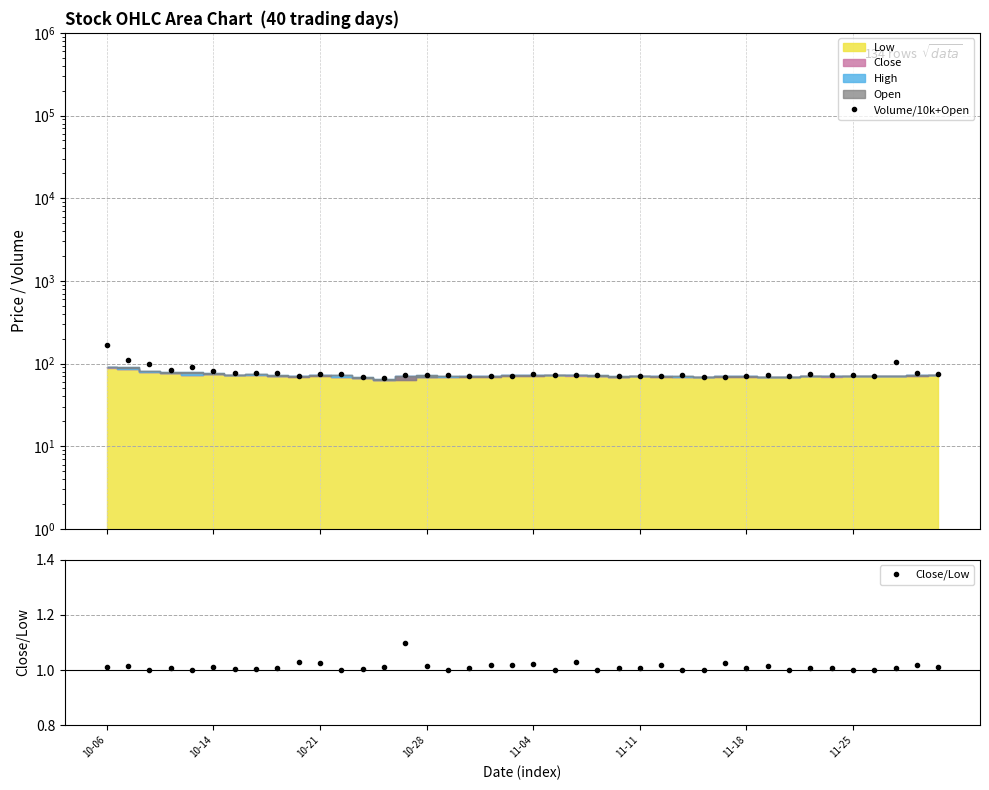

Reading left to right, what are all the values shown in this chart?

Volume/10k+Open: 166.3	110.7	99.9	84.0	91.4	82.3	75.8	77.5	75.9	70.8	74.5	75.4	68.1	66.9	73.6	71.7	72.7	70.3	70.8	71.5	74.2	73.3	73.6	72.5	70.1	71.6	69.8	72.1	69.5	69.5	71.3	72.2	70.0	74.1	72.1	73.2	71.2	103.0	76.7	74.9
Close/Low: 1.0	1.0	1.0	1.0	1.0	1.0	1.0	1.0	1.0	1.0	1.0	1.0	1.0	1.0	1.1	1.0	1.0	1.0	1.0	1.0	1.0	1.0	1.0	1.0	1.0	1.0	1.0	1.0	1.0	1.0	1.0	1.0	1.0	1.0	1.0	1.0	1.0	1.0	1.0	1.0